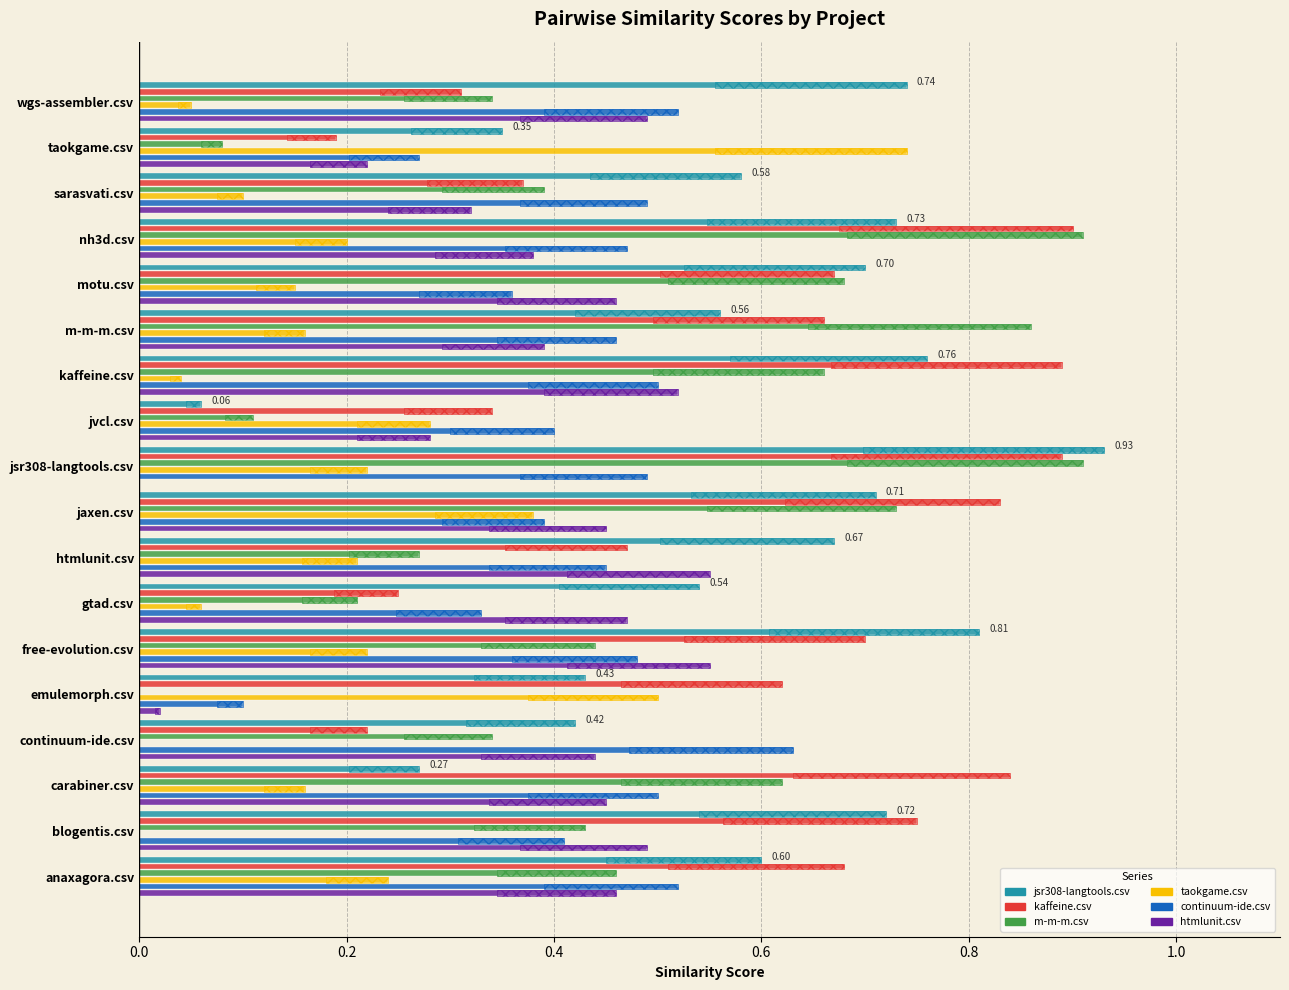

Which series has the widest spread of values?

m-m-m.csv